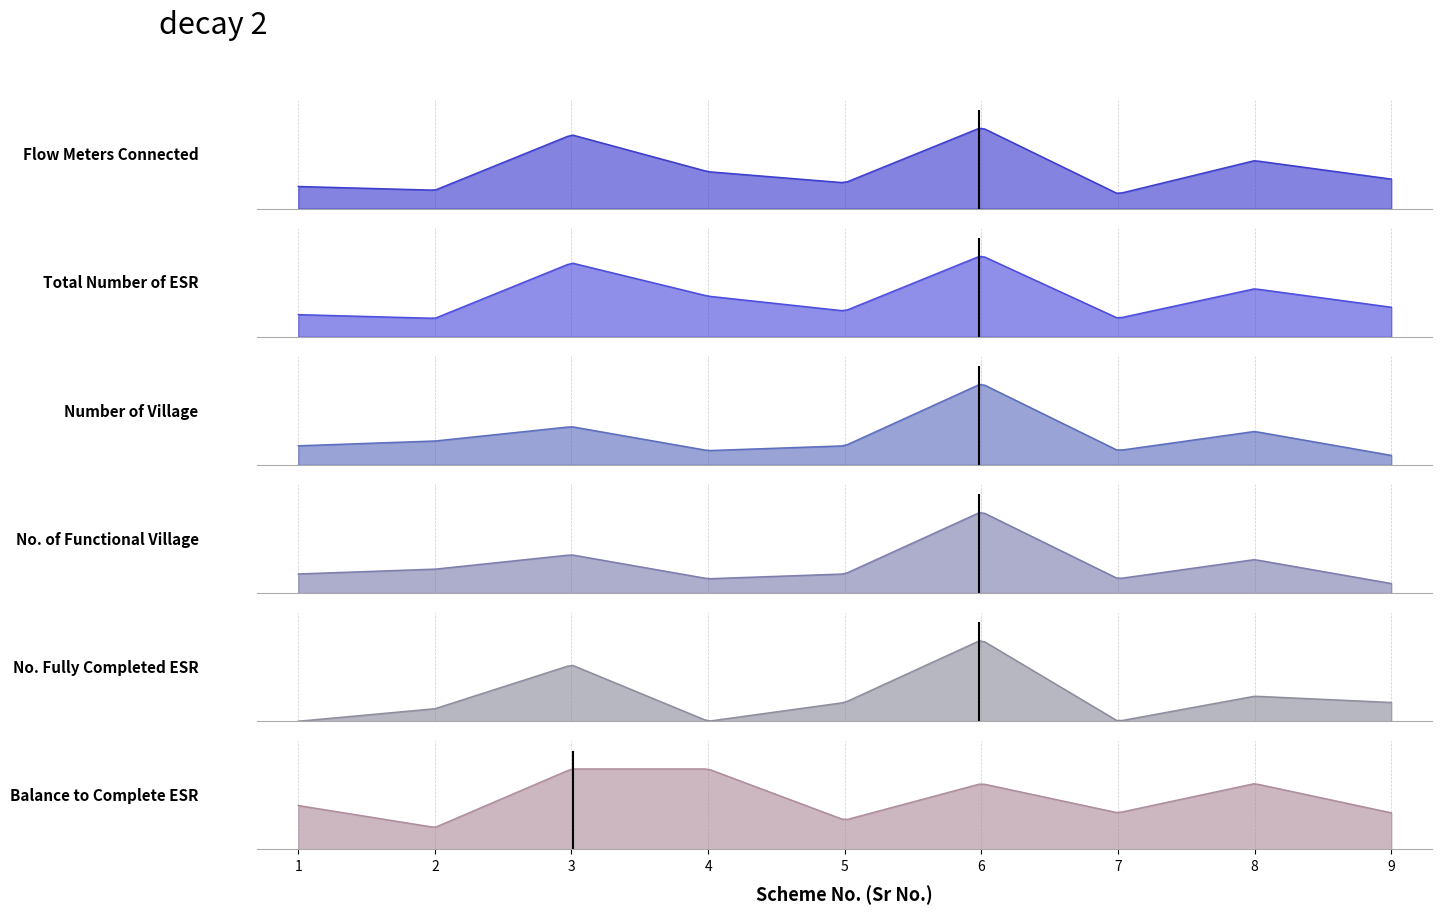

List the series in order of their peak value, lowest first.

Balance to Complete ESR, No. Fully Completed ESR, Number of Village, No. of Functional Village, Flow Meters Connected, Total Number of ESR